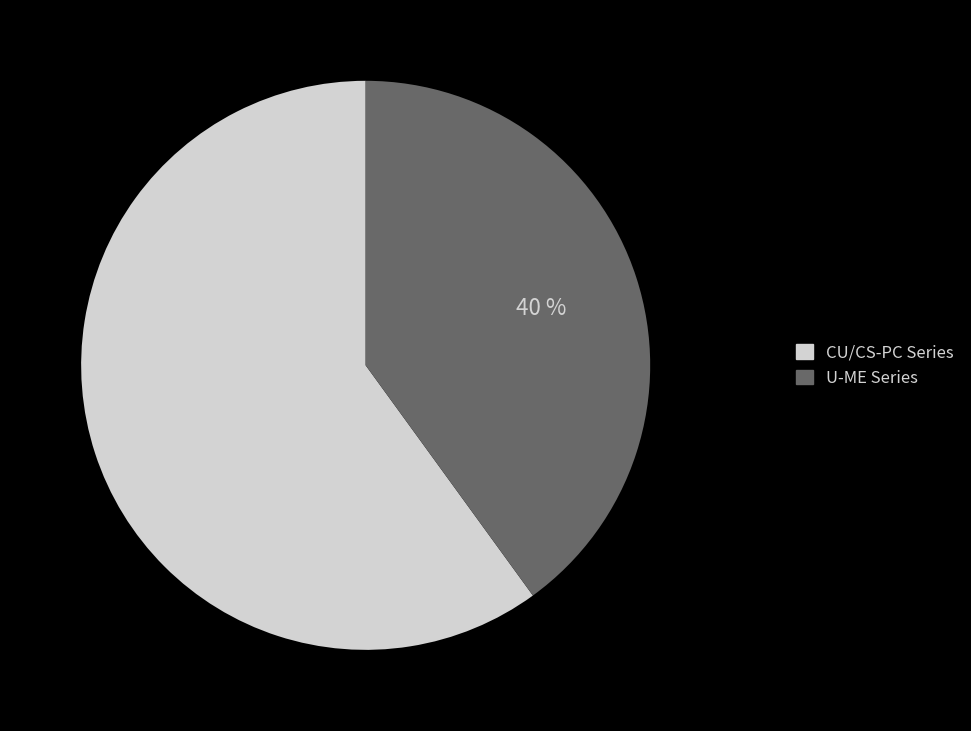

Is there any slice that represents more than half of the pie?

Yes